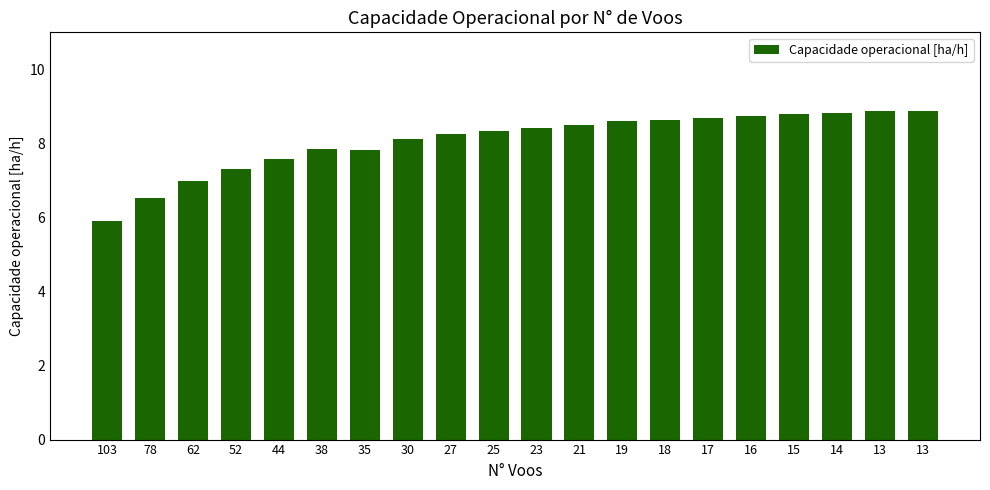

How many categories are shown in the chart?

20